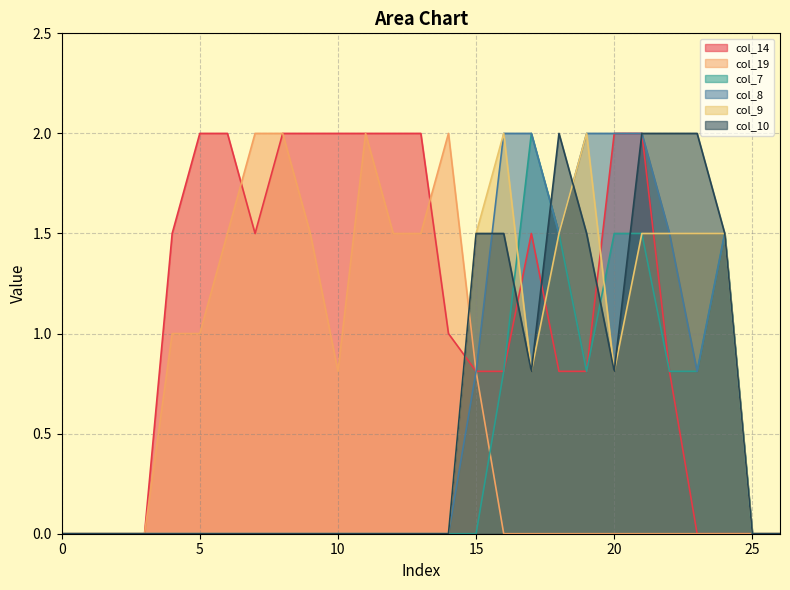

Which series has the largest total across all categories?

col_14